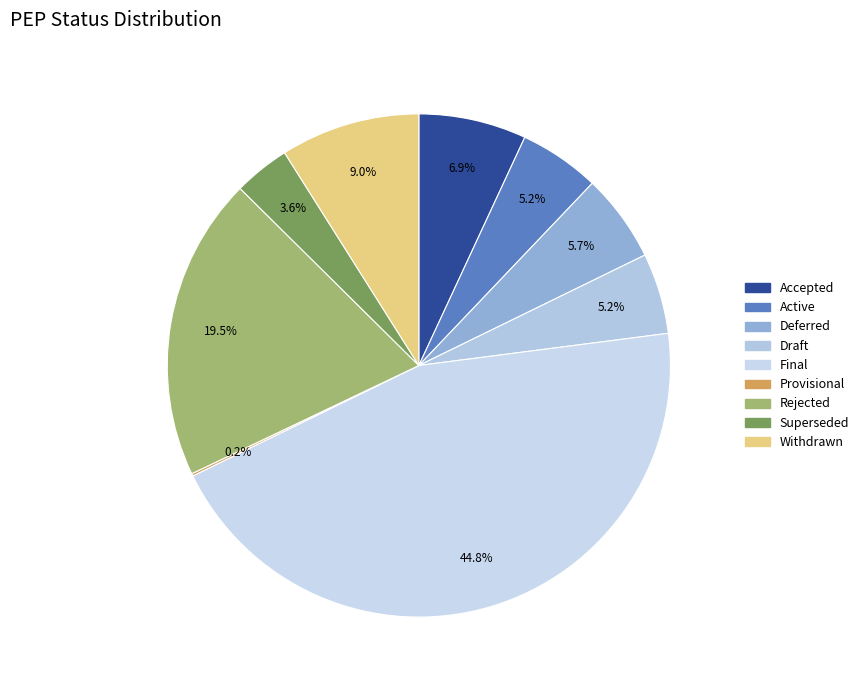

Rank the categories by value from highest to lowest.

Final, Rejected, Withdrawn, Accepted, Deferred, Active, Draft, Superseded, Provisional